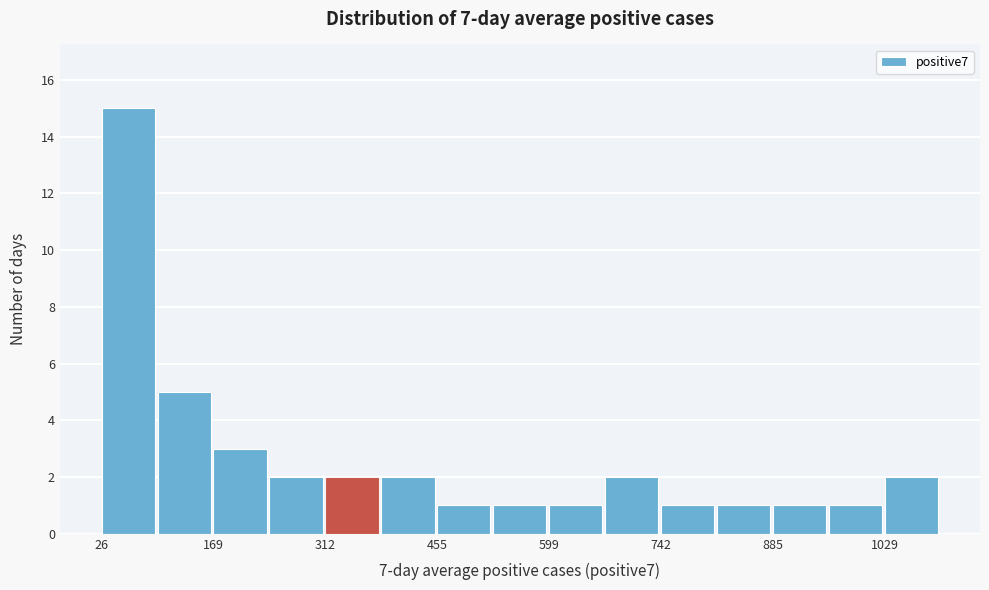

Around what value on the x-axis is the tallest bar? Give the approximate position of its centre, as read against the axis.

60